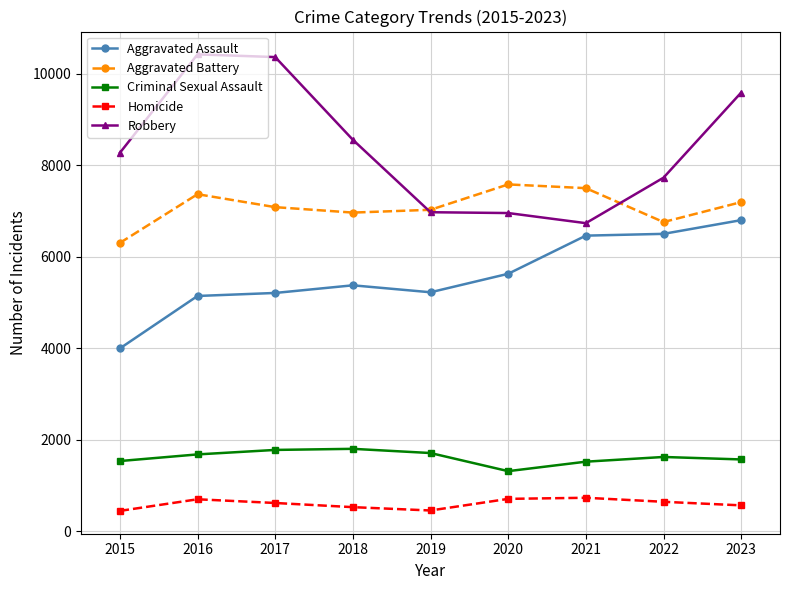

What is the difference between the highest and lowest values at 2021?

6769